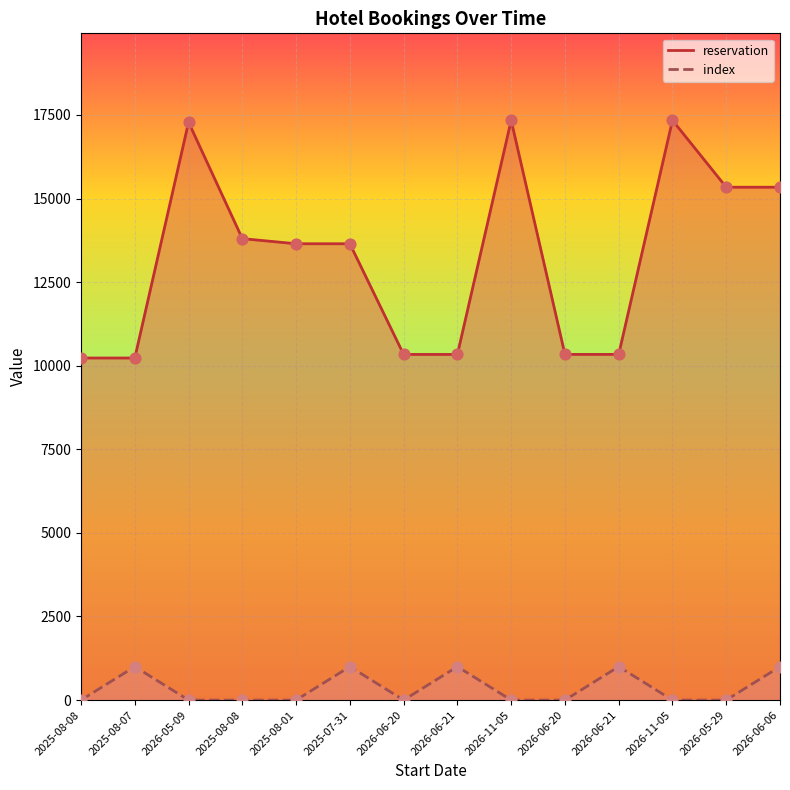

At which category is the sum across all series the highest?

2026-11-05